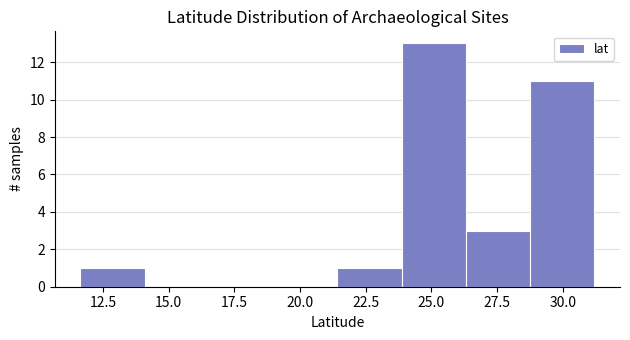

Over which range of the x-axis is the bar tallest?

24.0 to 26.5